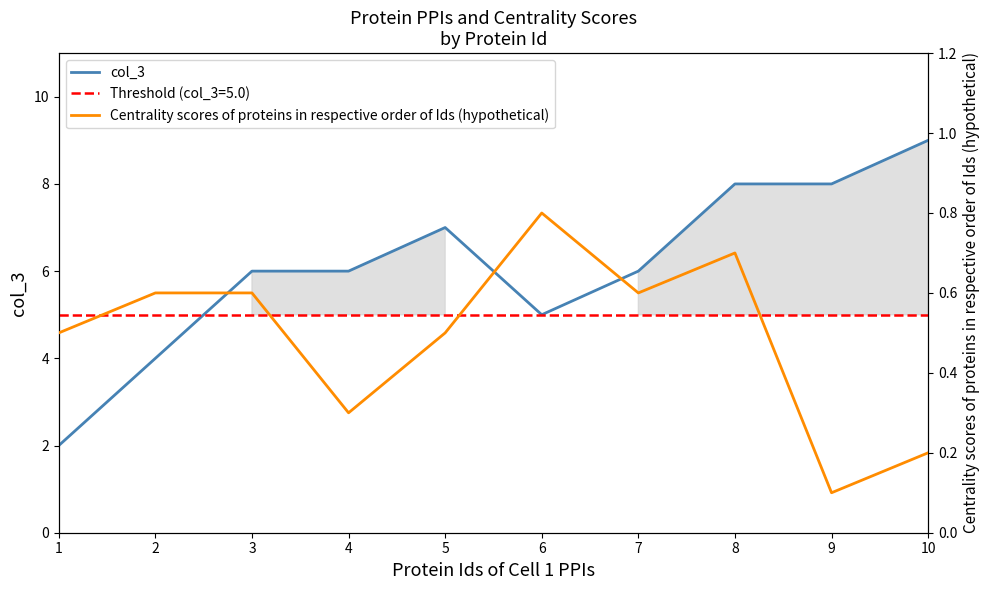

What is the average value of the Centrality scores of proteins in respective order of Ids (hypothetical) series?

0.5